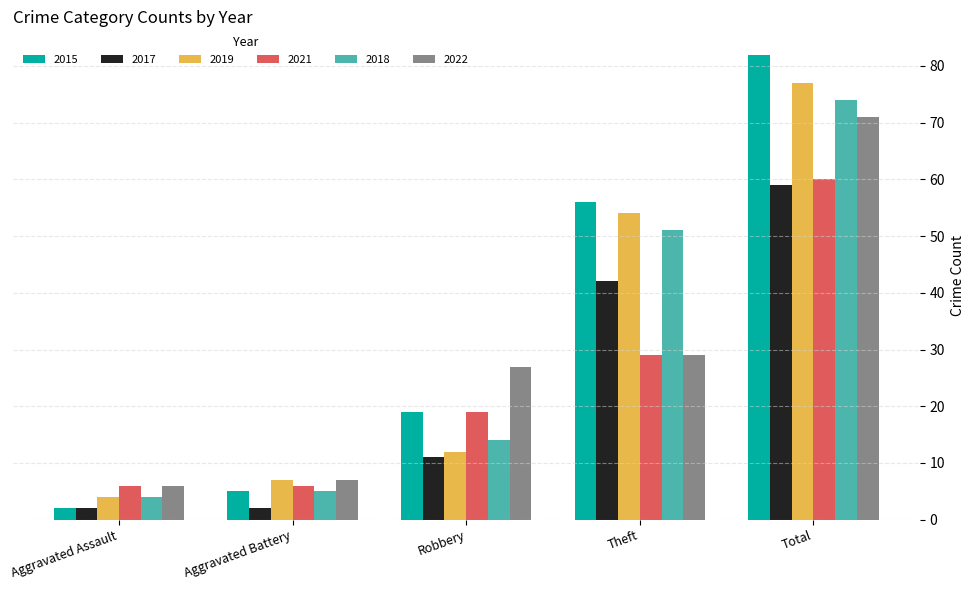

What is the spread (max minus min) of values at Aggravated Battery?

5